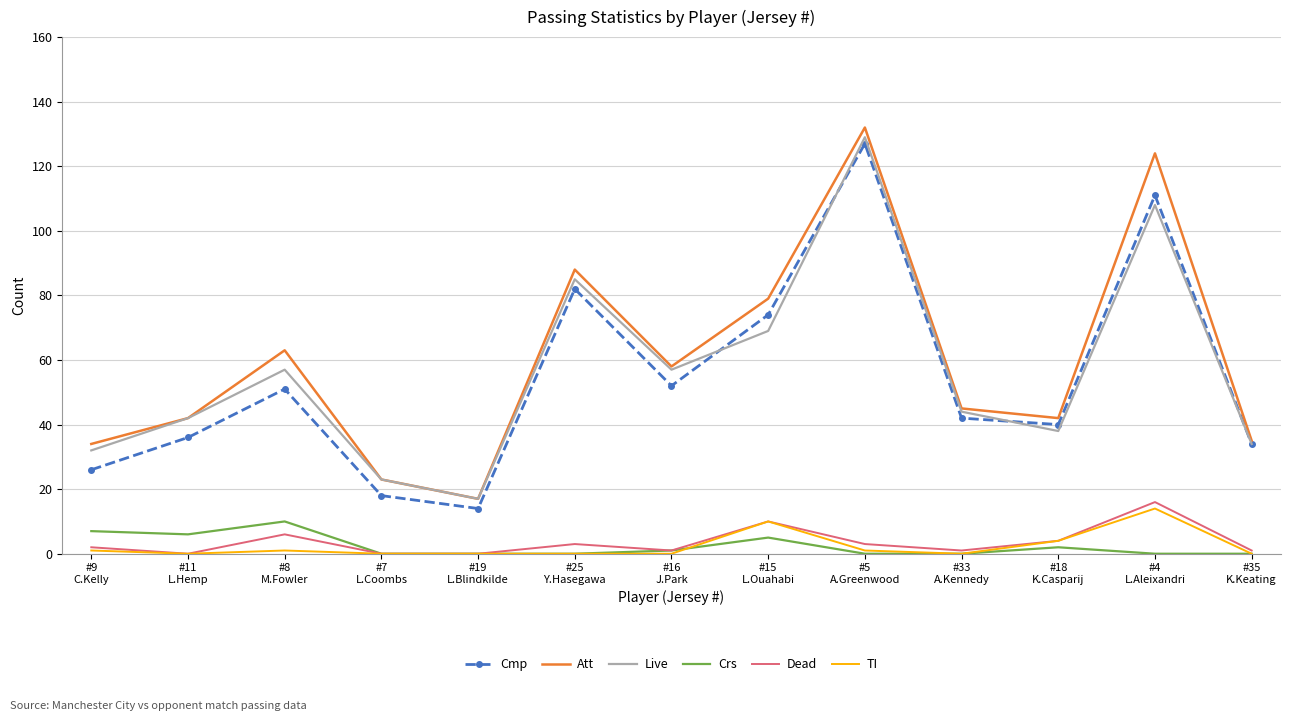

What are all the series names shown in the legend?

Cmp, Att, Live, Crs, Dead, TI